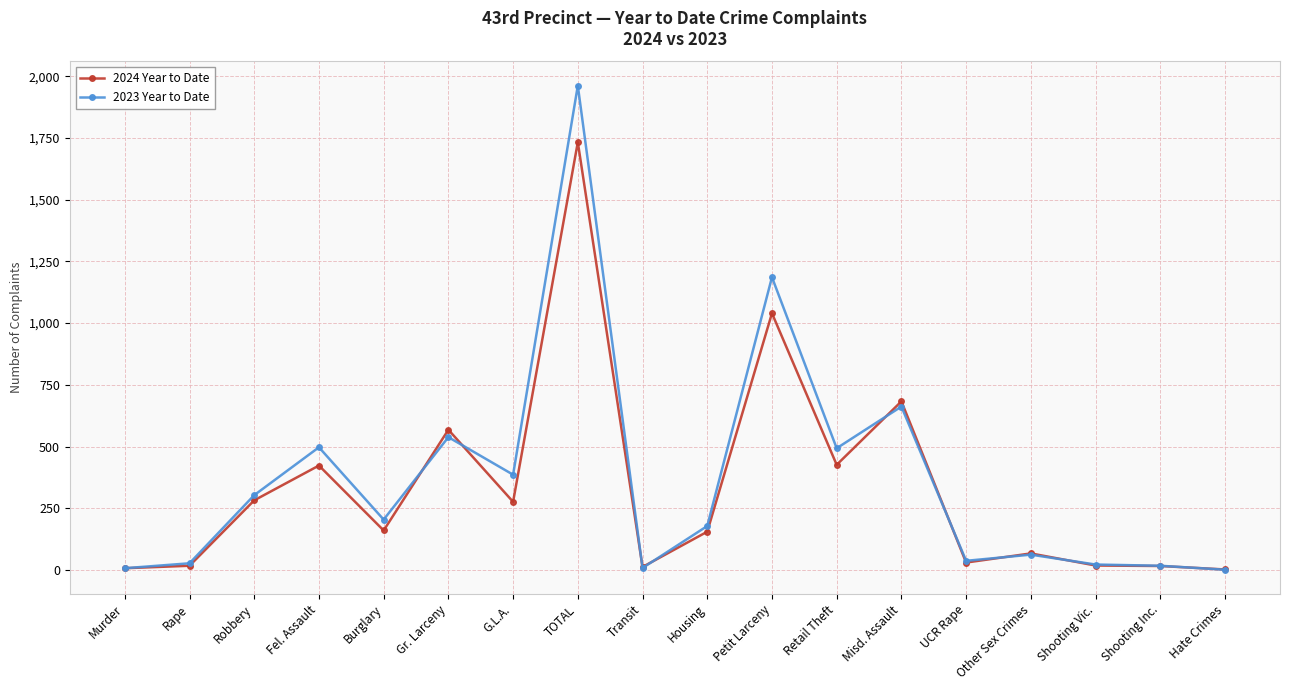

What is the sum of the 2023 Year to Date values at G.L.A. and Burglary?

590